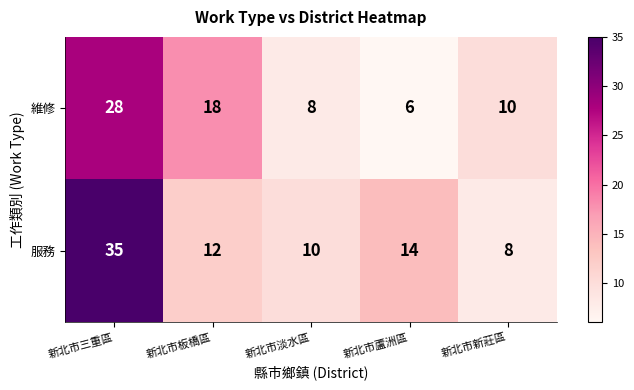

Rank the series by their maximum value, from lowest to highest.

維修, 服務